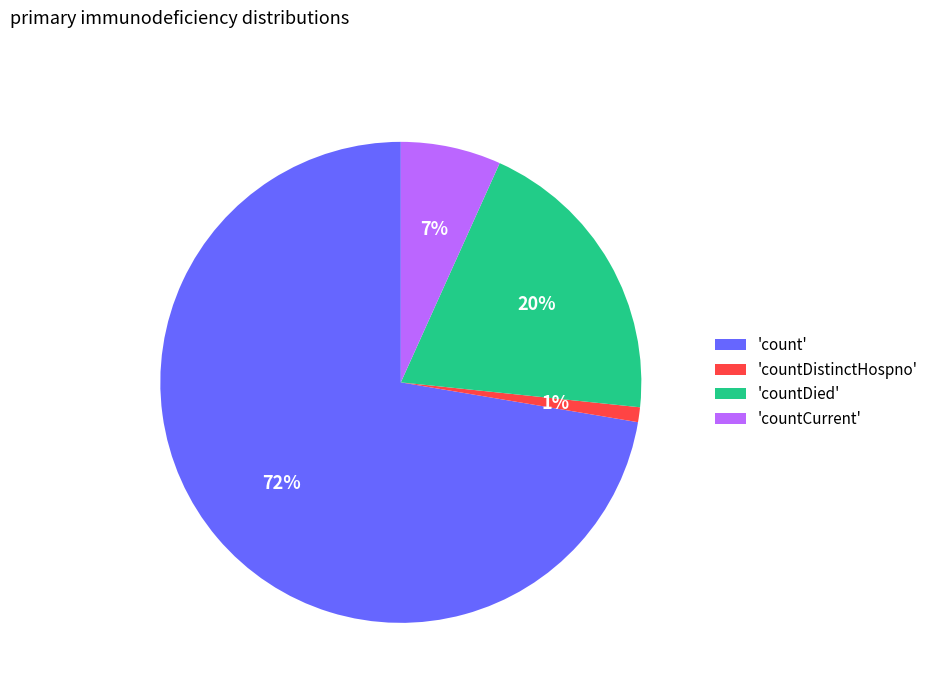

How many segments does this pie chart have?

4